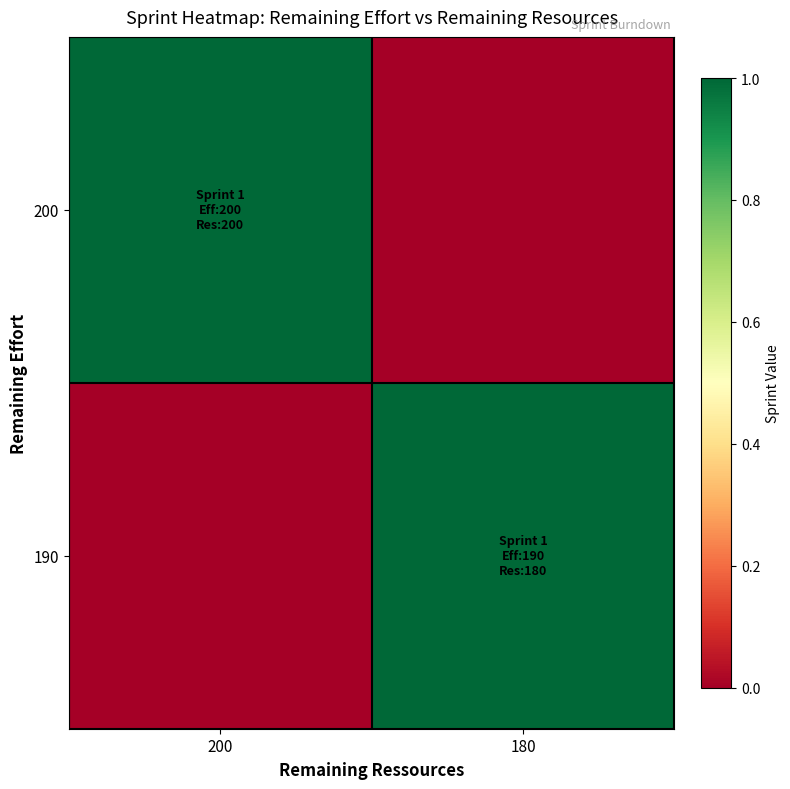

Rank the series at 200 from lowest to highest value.

190, 200